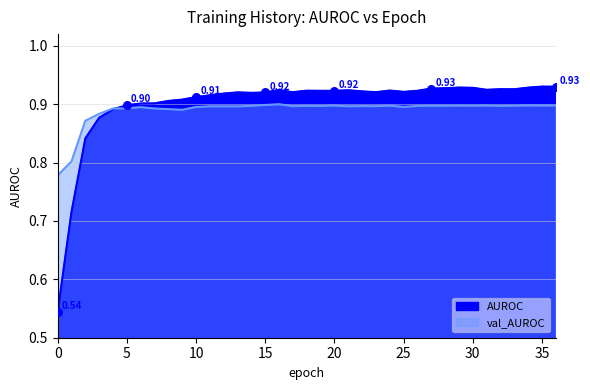

Which series reaches the minimum Y coordinate?

AUROC